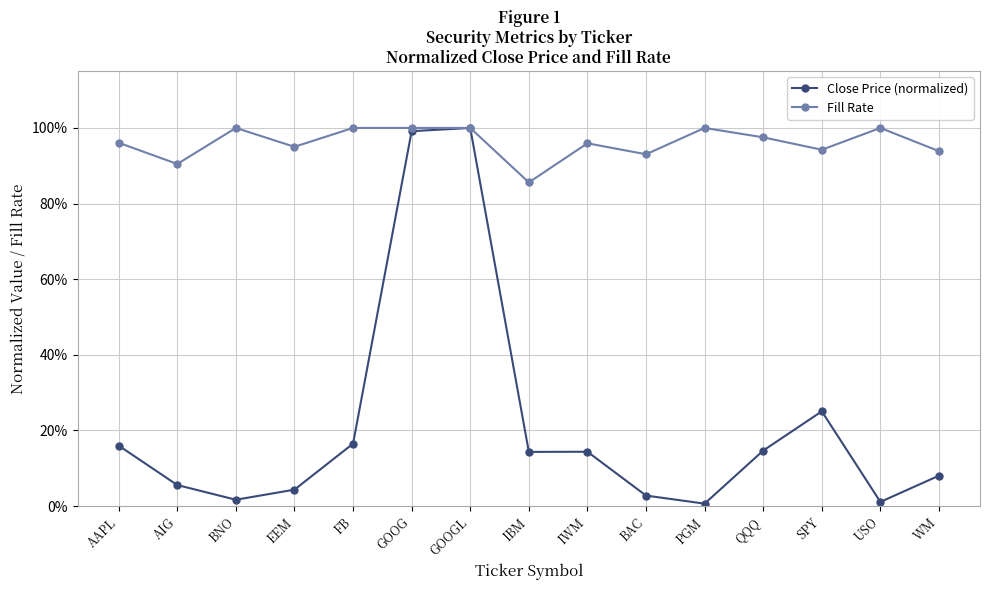

At which category does Close Price (normalized) reach its first local peak?

GOOGL